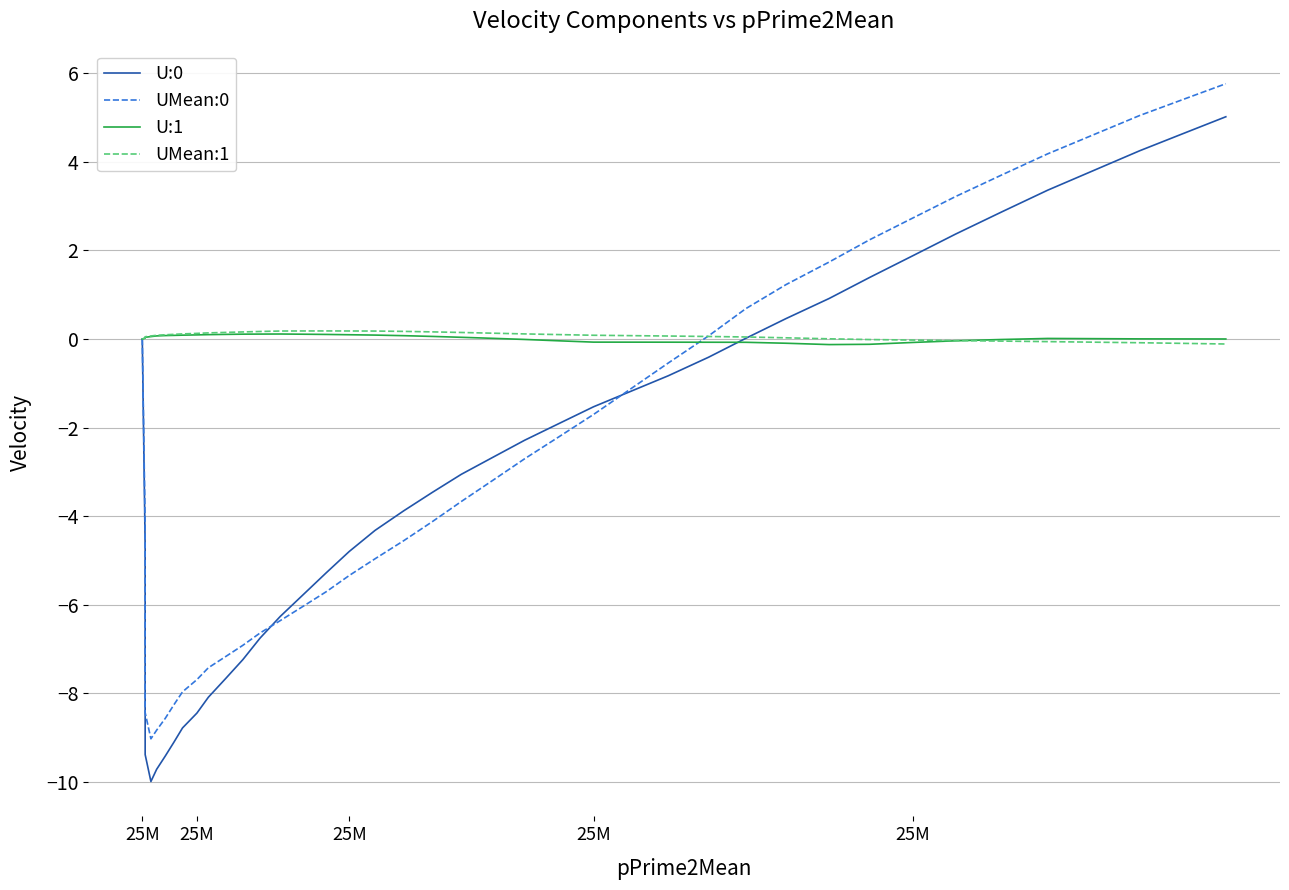

Which series has the largest range (max minus min)?

U:0